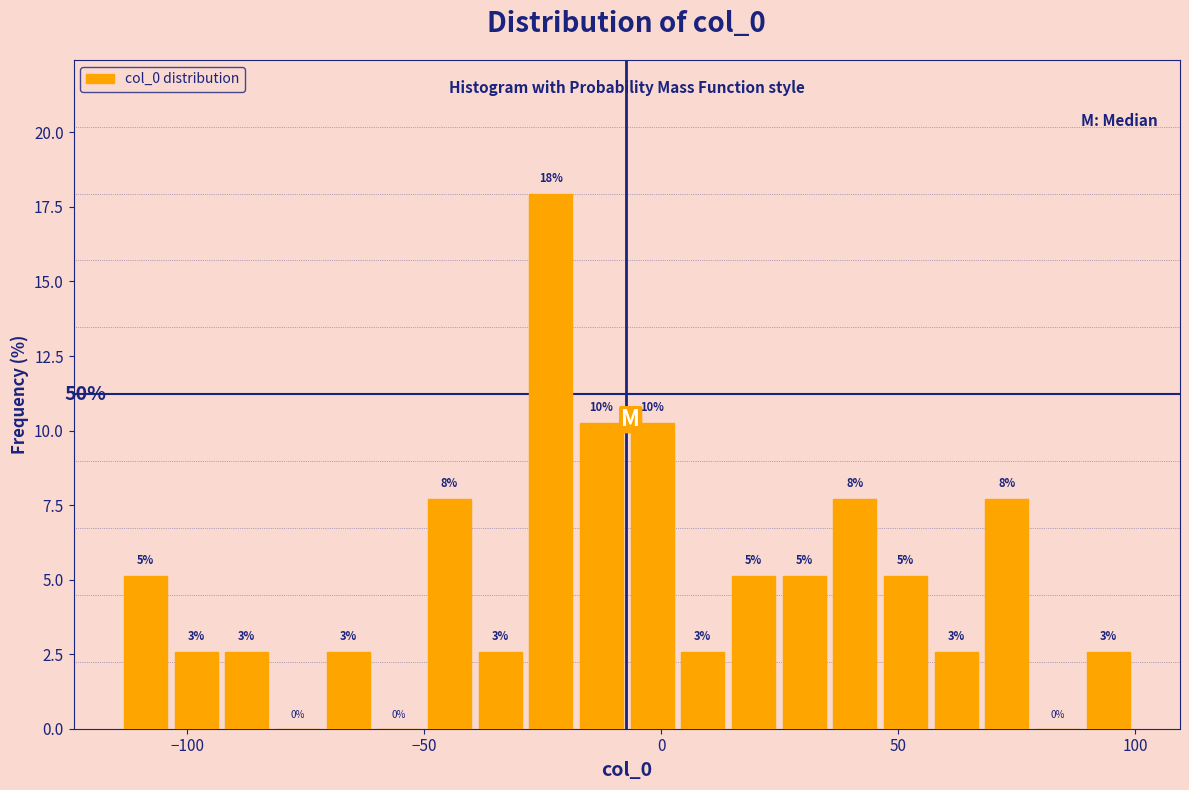

Read against the x-axis, roughly where is the centre of the tallest bar?

-25